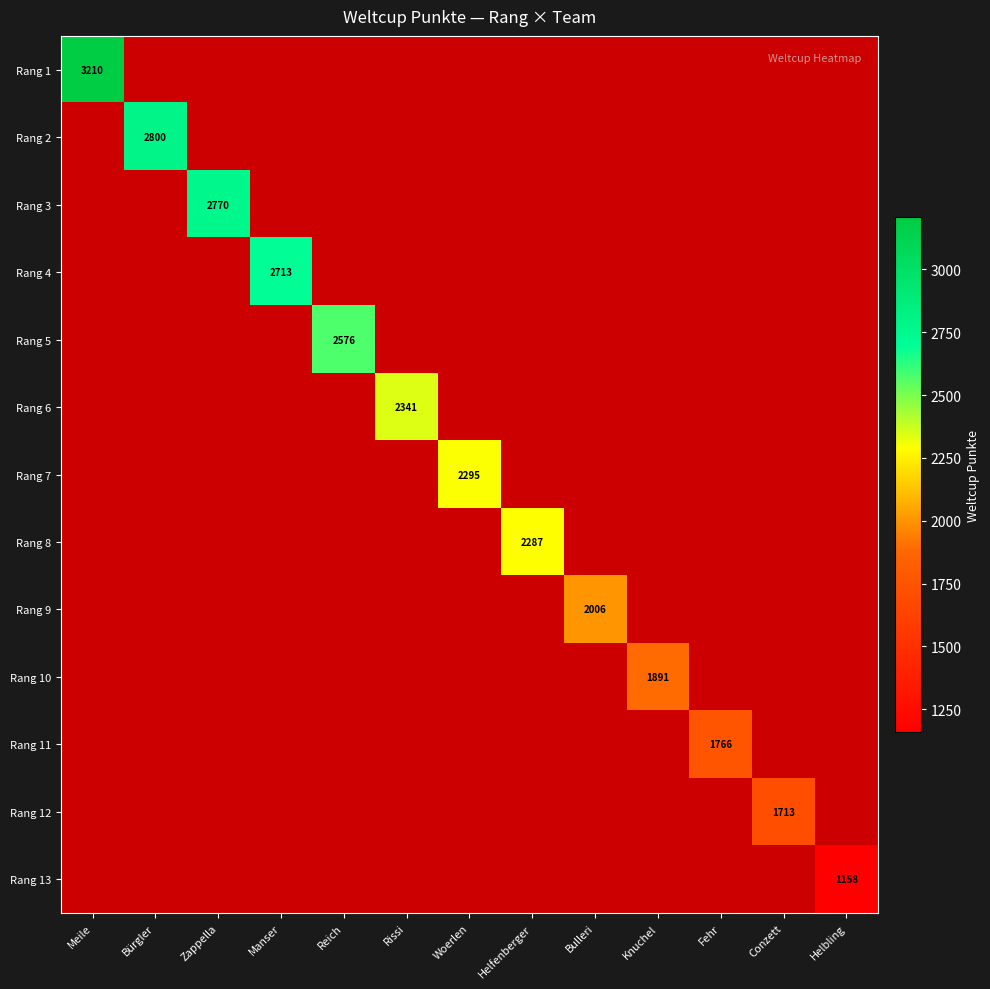

At which category does the chart reach its minimum across all series?

Helbling